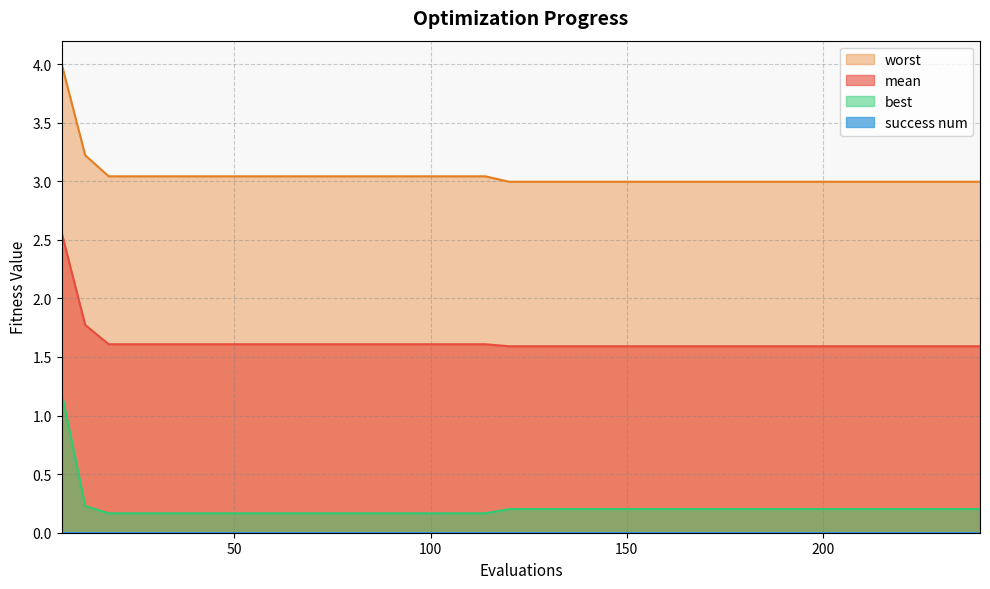

What is the maximum value shown in the chart?

4.0